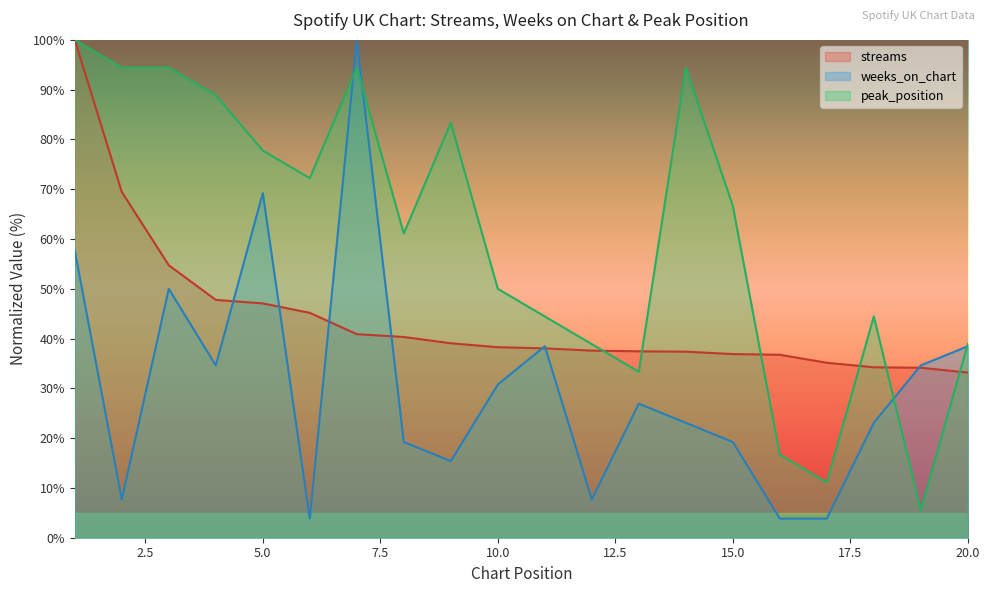

Is it true that peak_position equals 72.2 at 6?

True